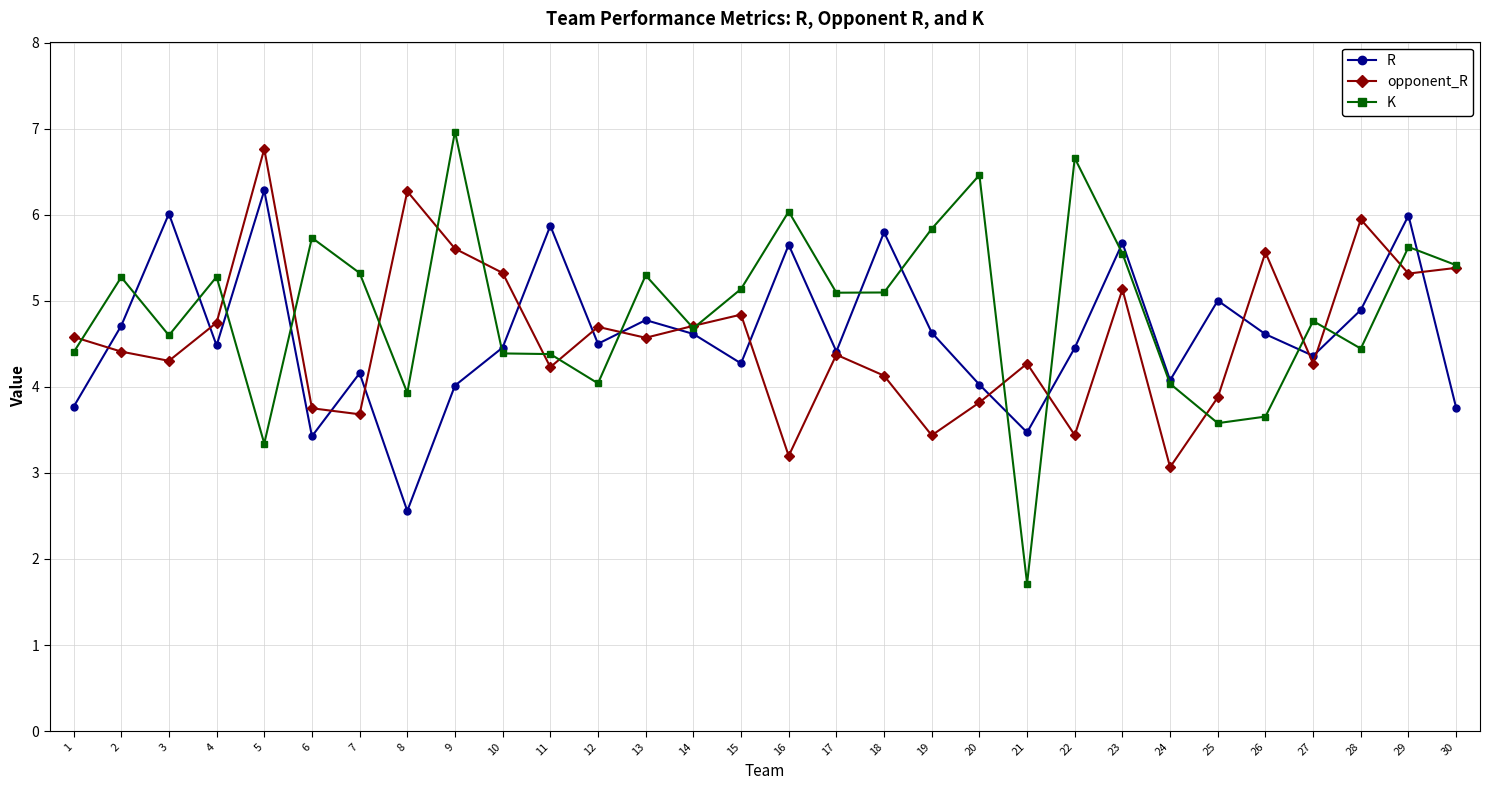

Where does the opponent_R series first go above 4?

1